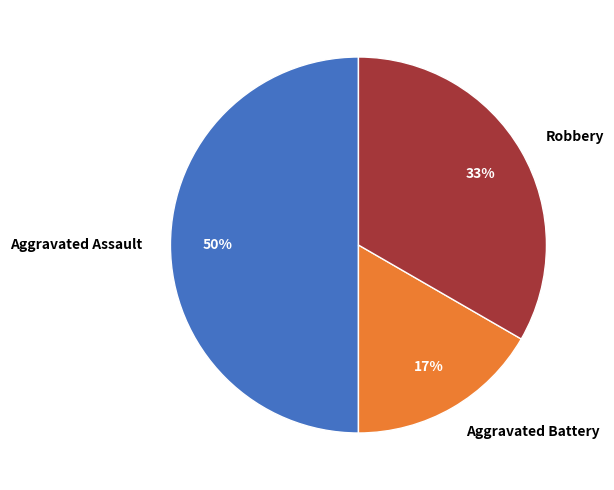

Is the sum of Robbery and Aggravated Assault greater than half?

Yes